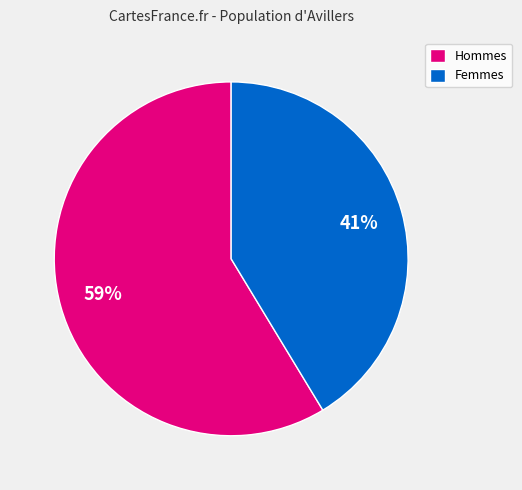

Which has a higher value, Hommes or Femmes?

Hommes